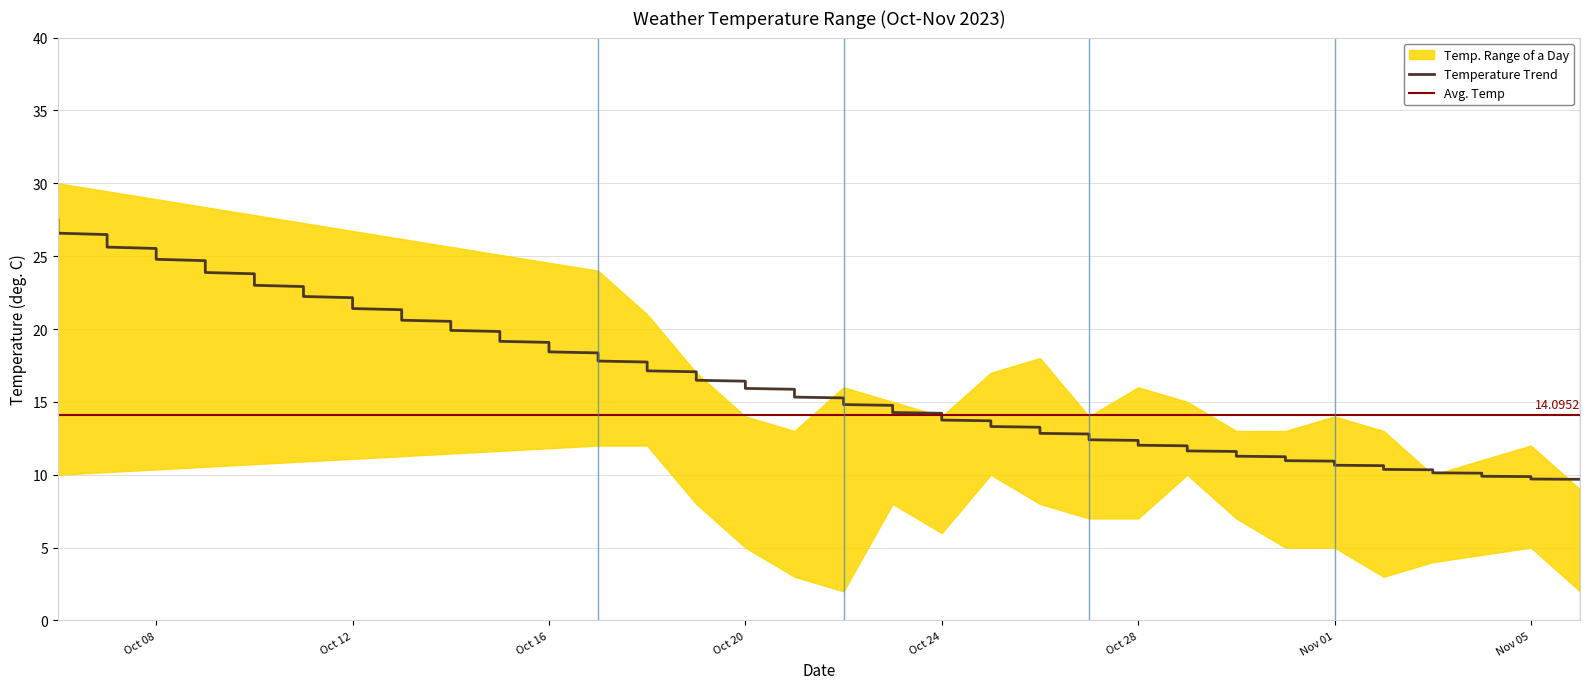

Where is temp_min nearest to the value 7?

2023-10-27